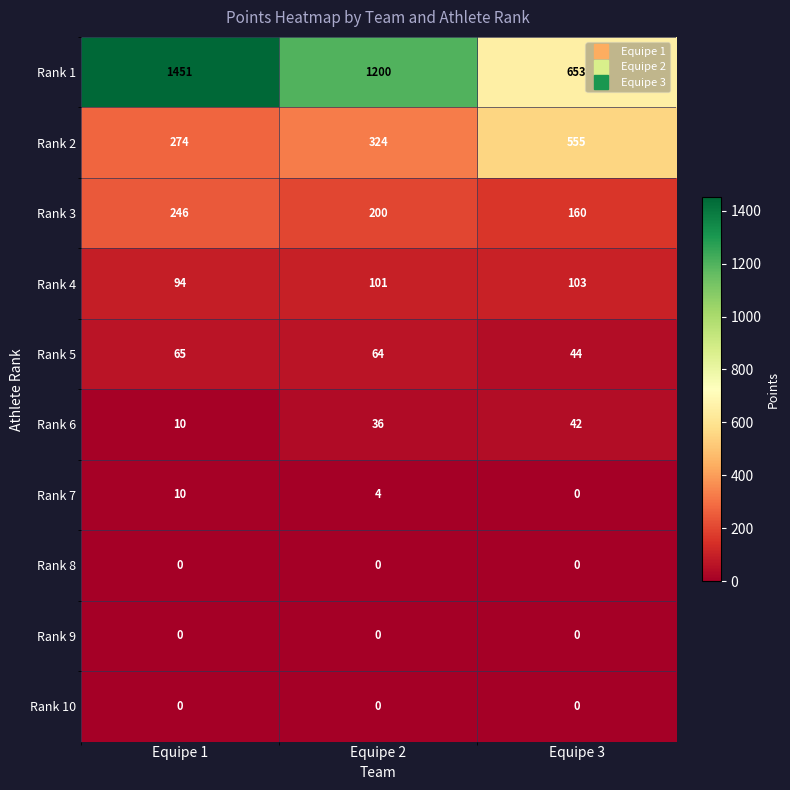

What is the approximate value of Rank 7 at Equipe 1, to the nearest 5?

10